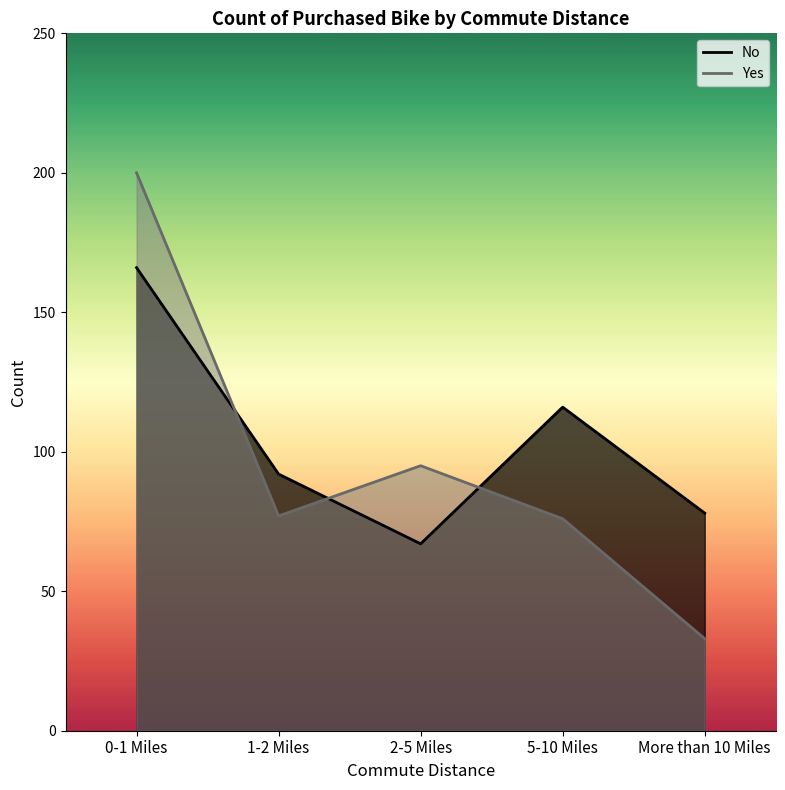

What is the value of the Yes point at the 1st from the left?

200